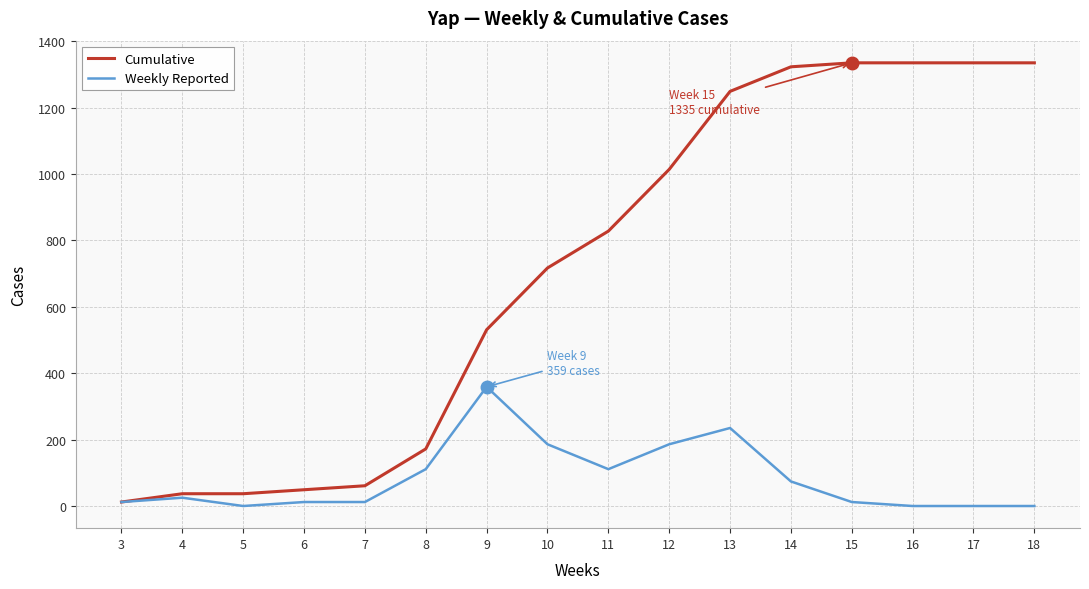

What is the highest value of the Weekly Reported series?

359